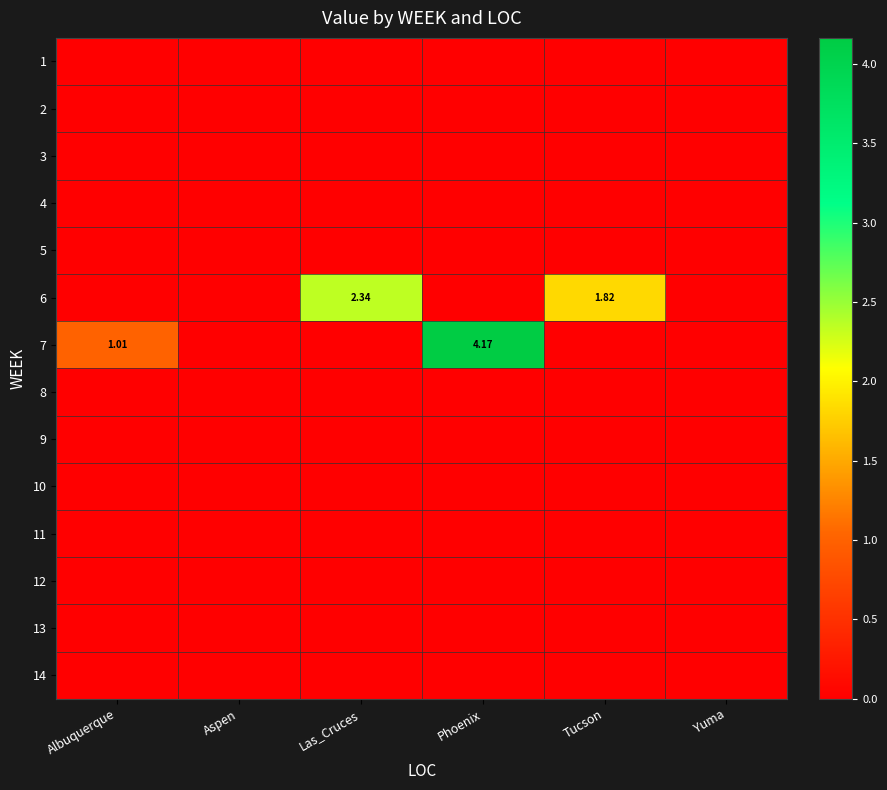

How many data points does each series have?

6